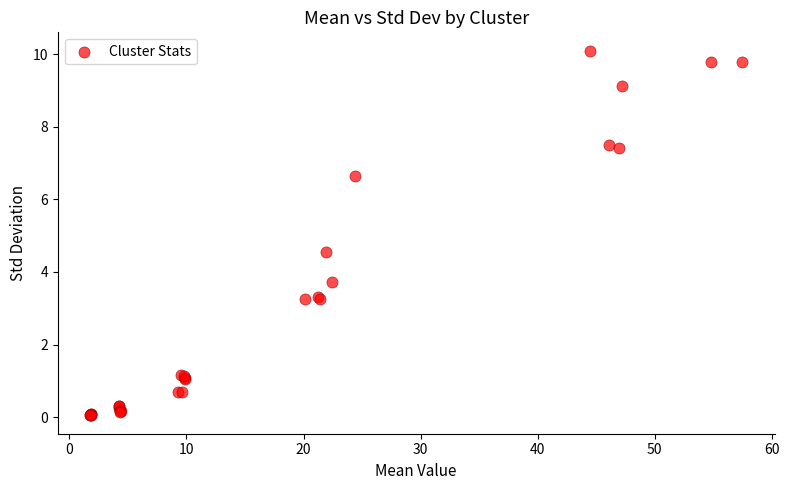

What Y value in the scatter plot is closest to 5?

4.6